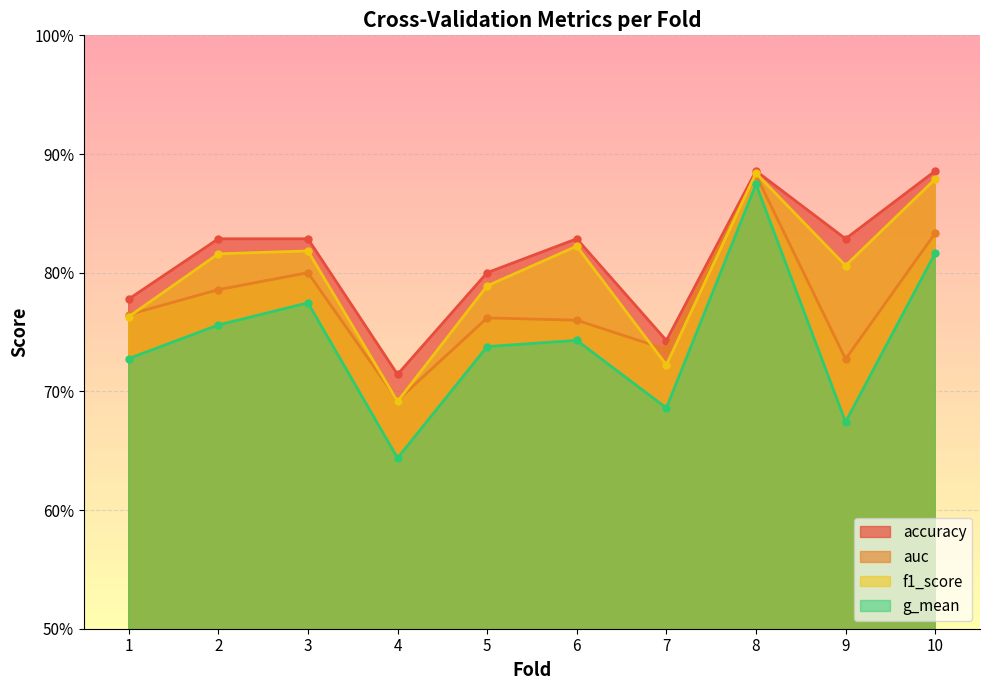

At which label is f1_score closest to 0?

4